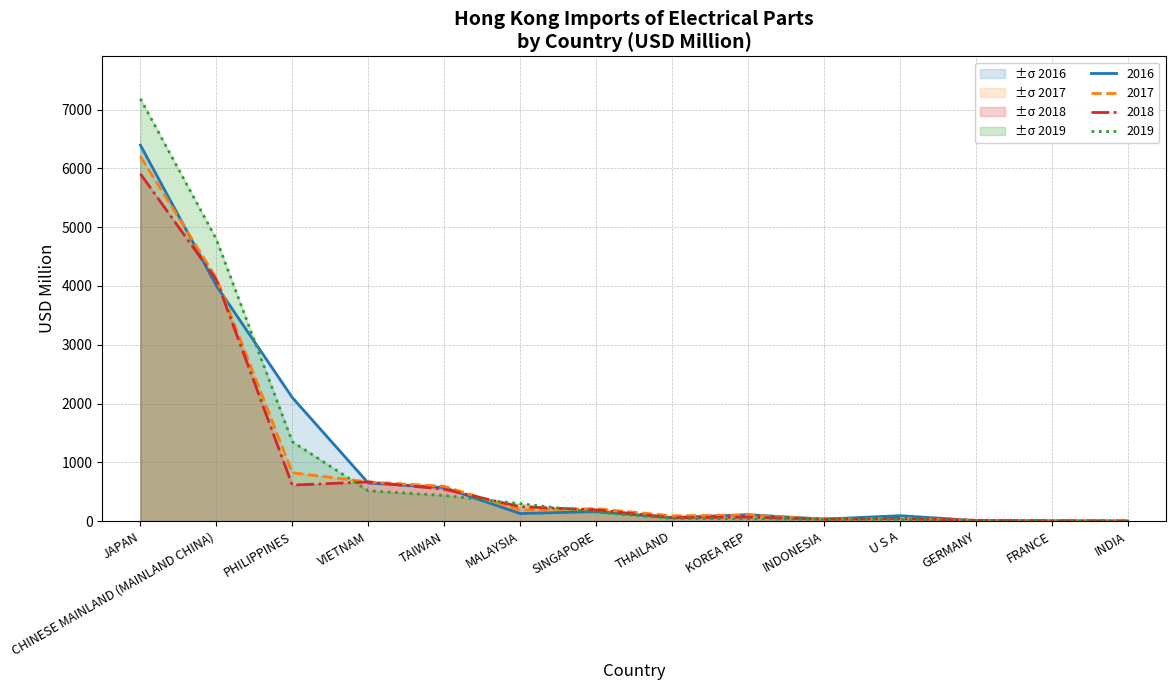

Where is the first local maximum for 2017?

SINGAPORE